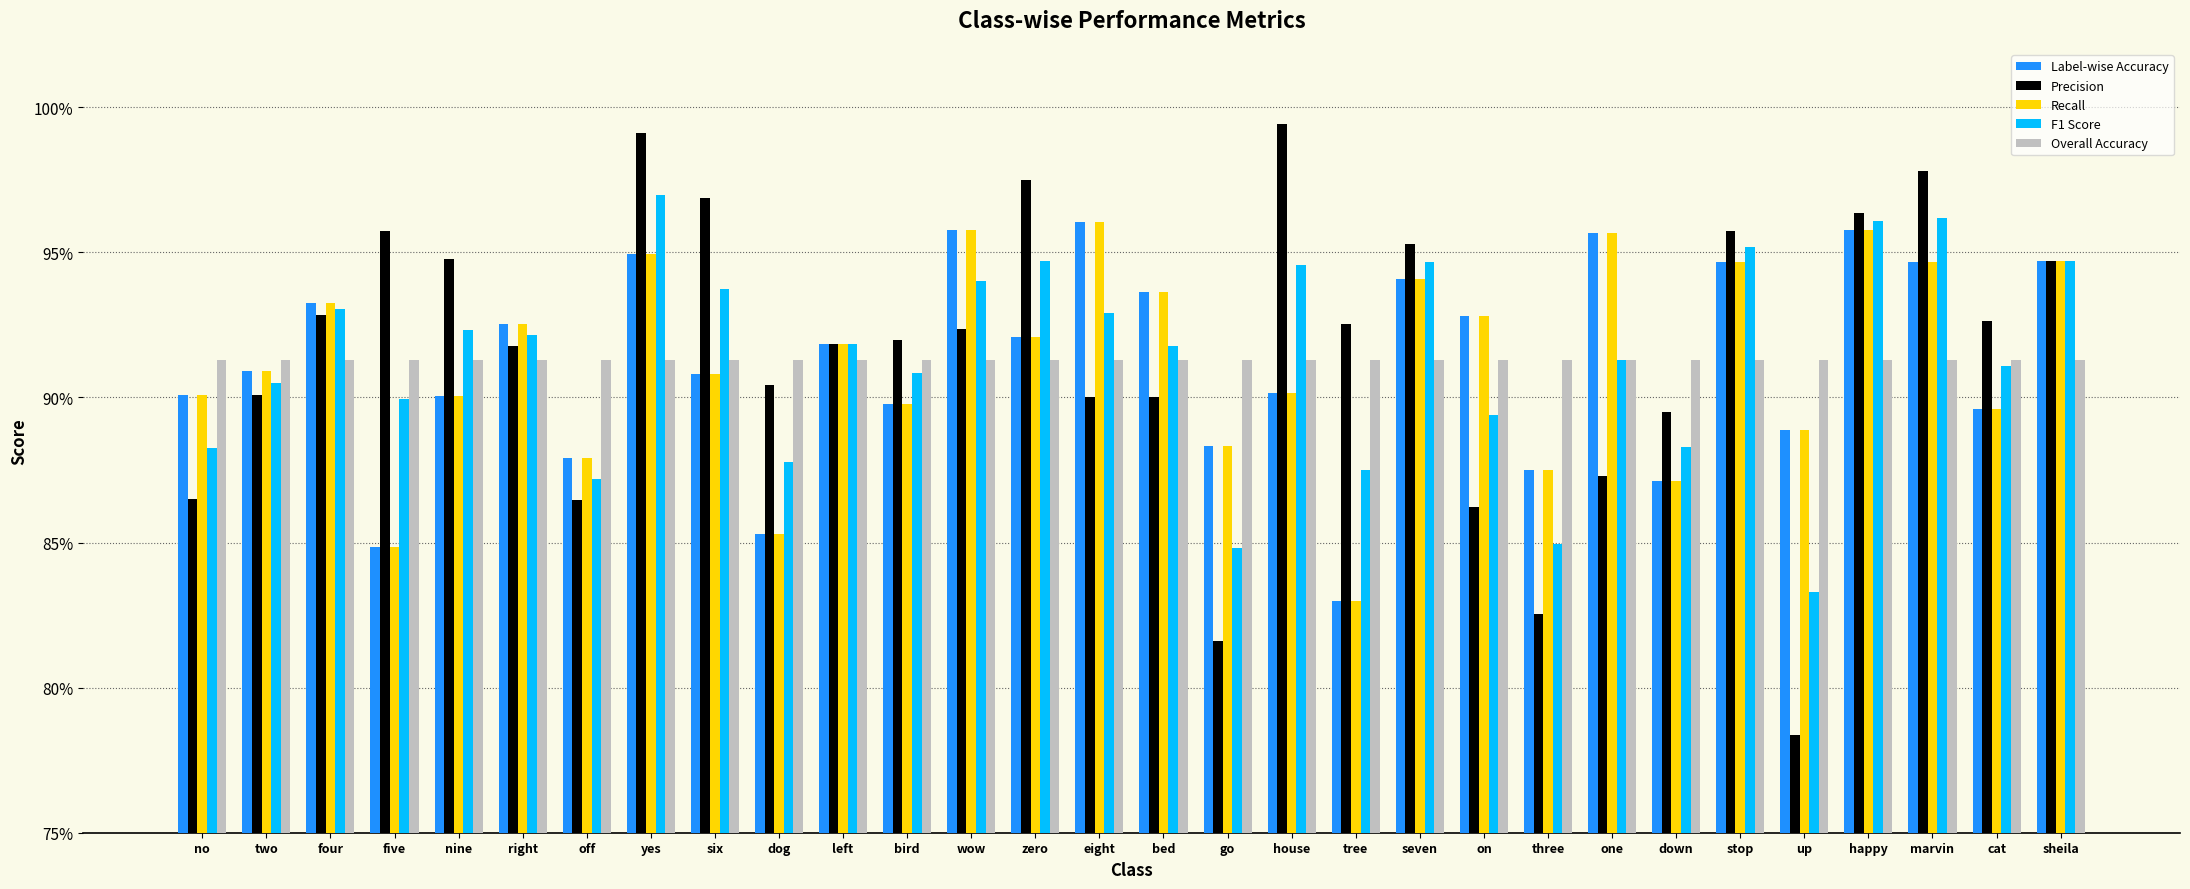

What is the value of the Label-wise Accuracy bar at the 11th from the left?

0.9